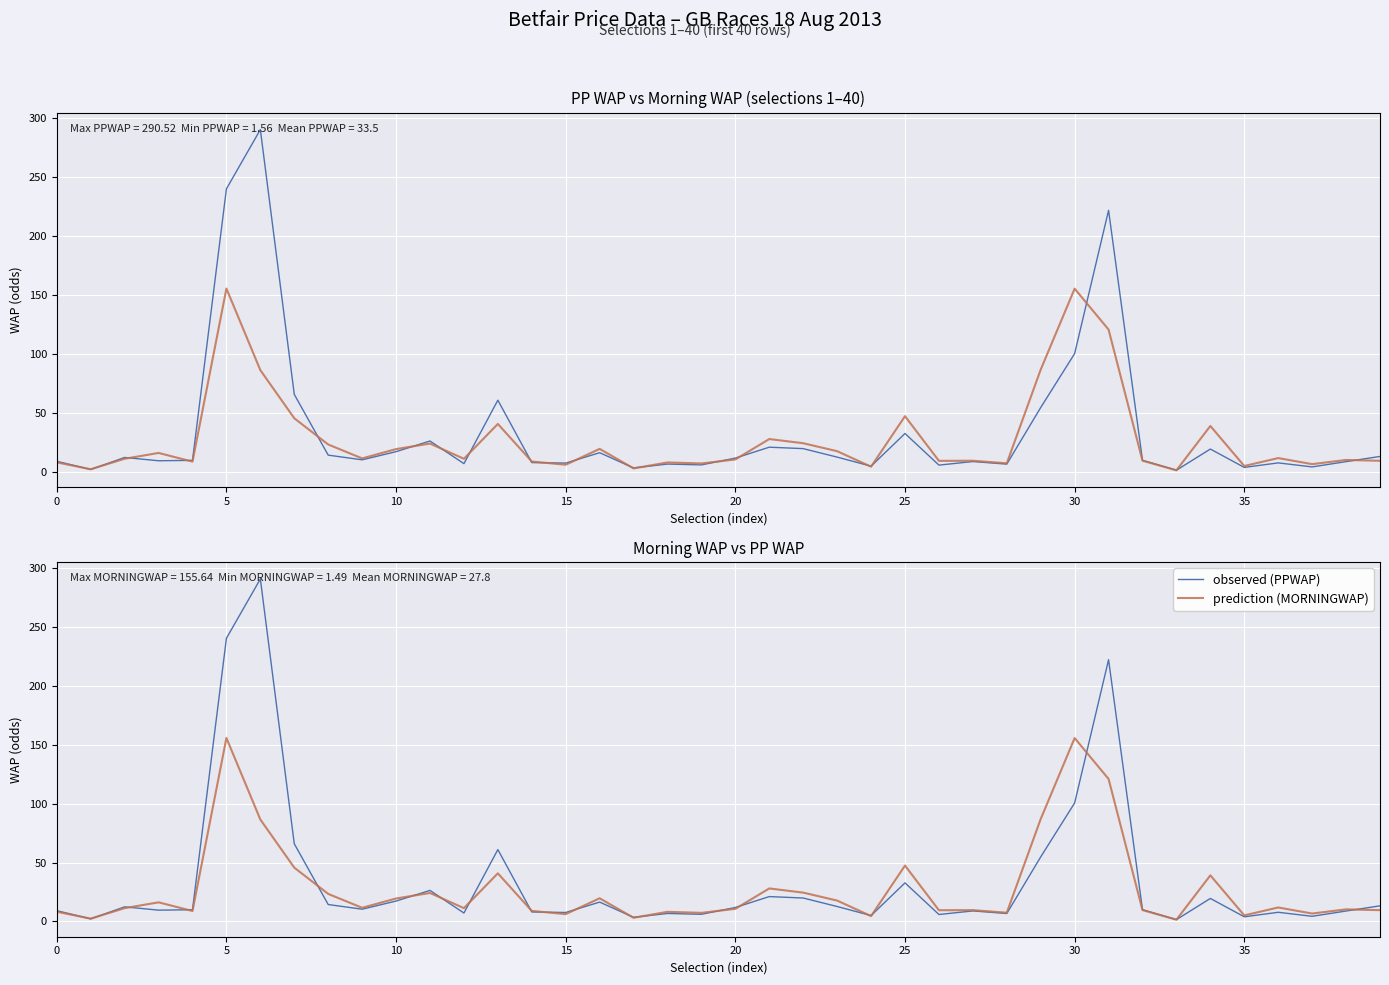

Rank the series by their maximum value, from highest to lowest.

PPWAP, observed (PPWAP), MORNINGWAP, prediction (MORNINGWAP)